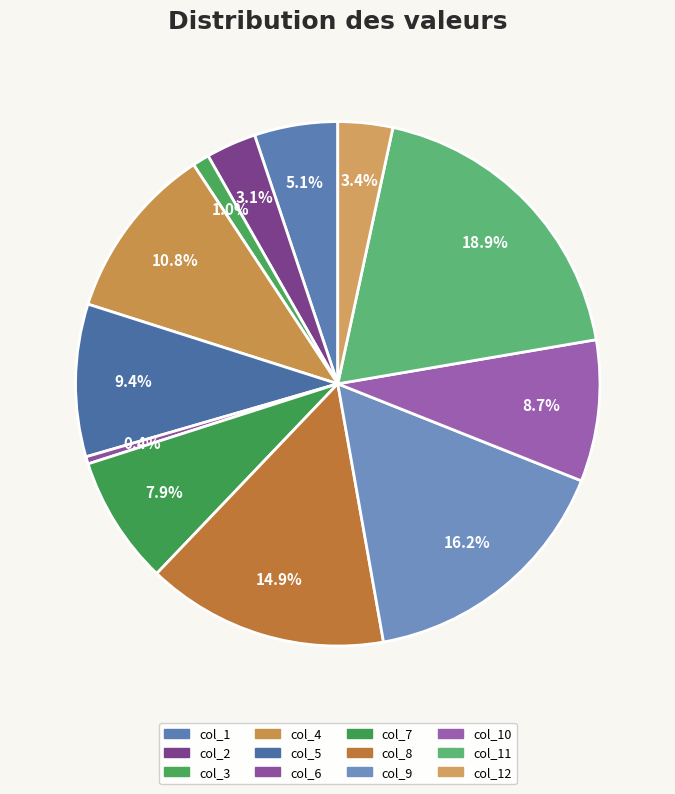

How many slices are in this pie chart?

12